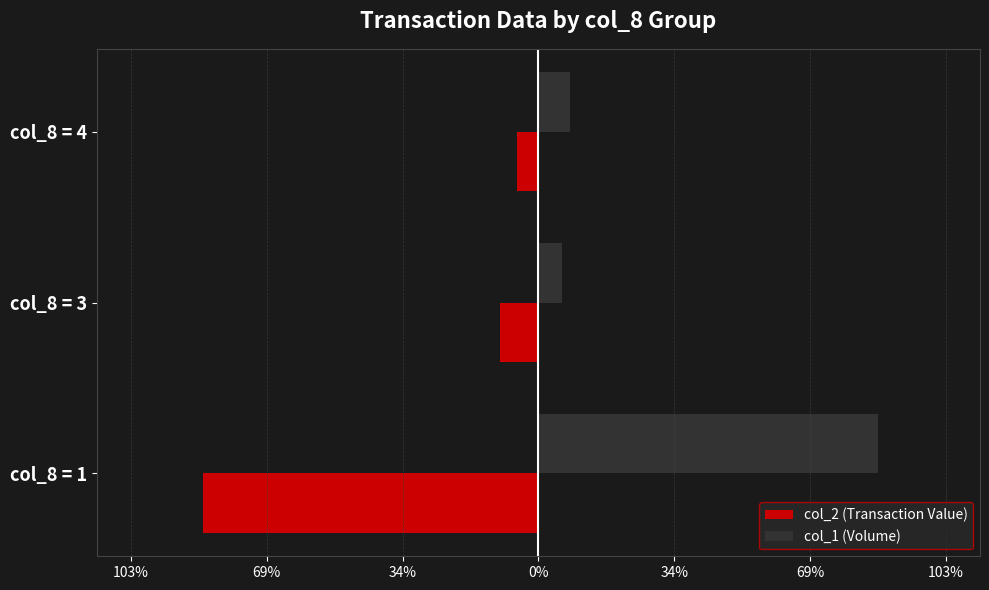

Which series has the largest range (max minus min)?

col_1 (Volume)